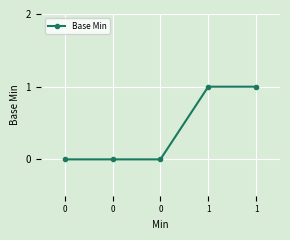

Is this an area chart (filled region under the line)?

No